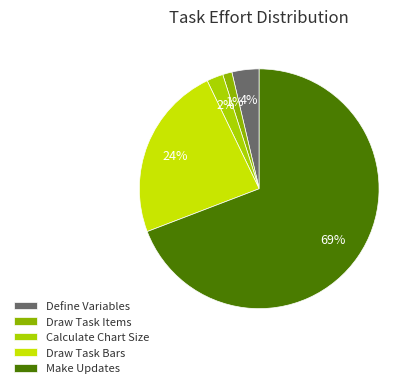

To the nearest percent, what percentage of the pie is Draw Task Bars?

24%